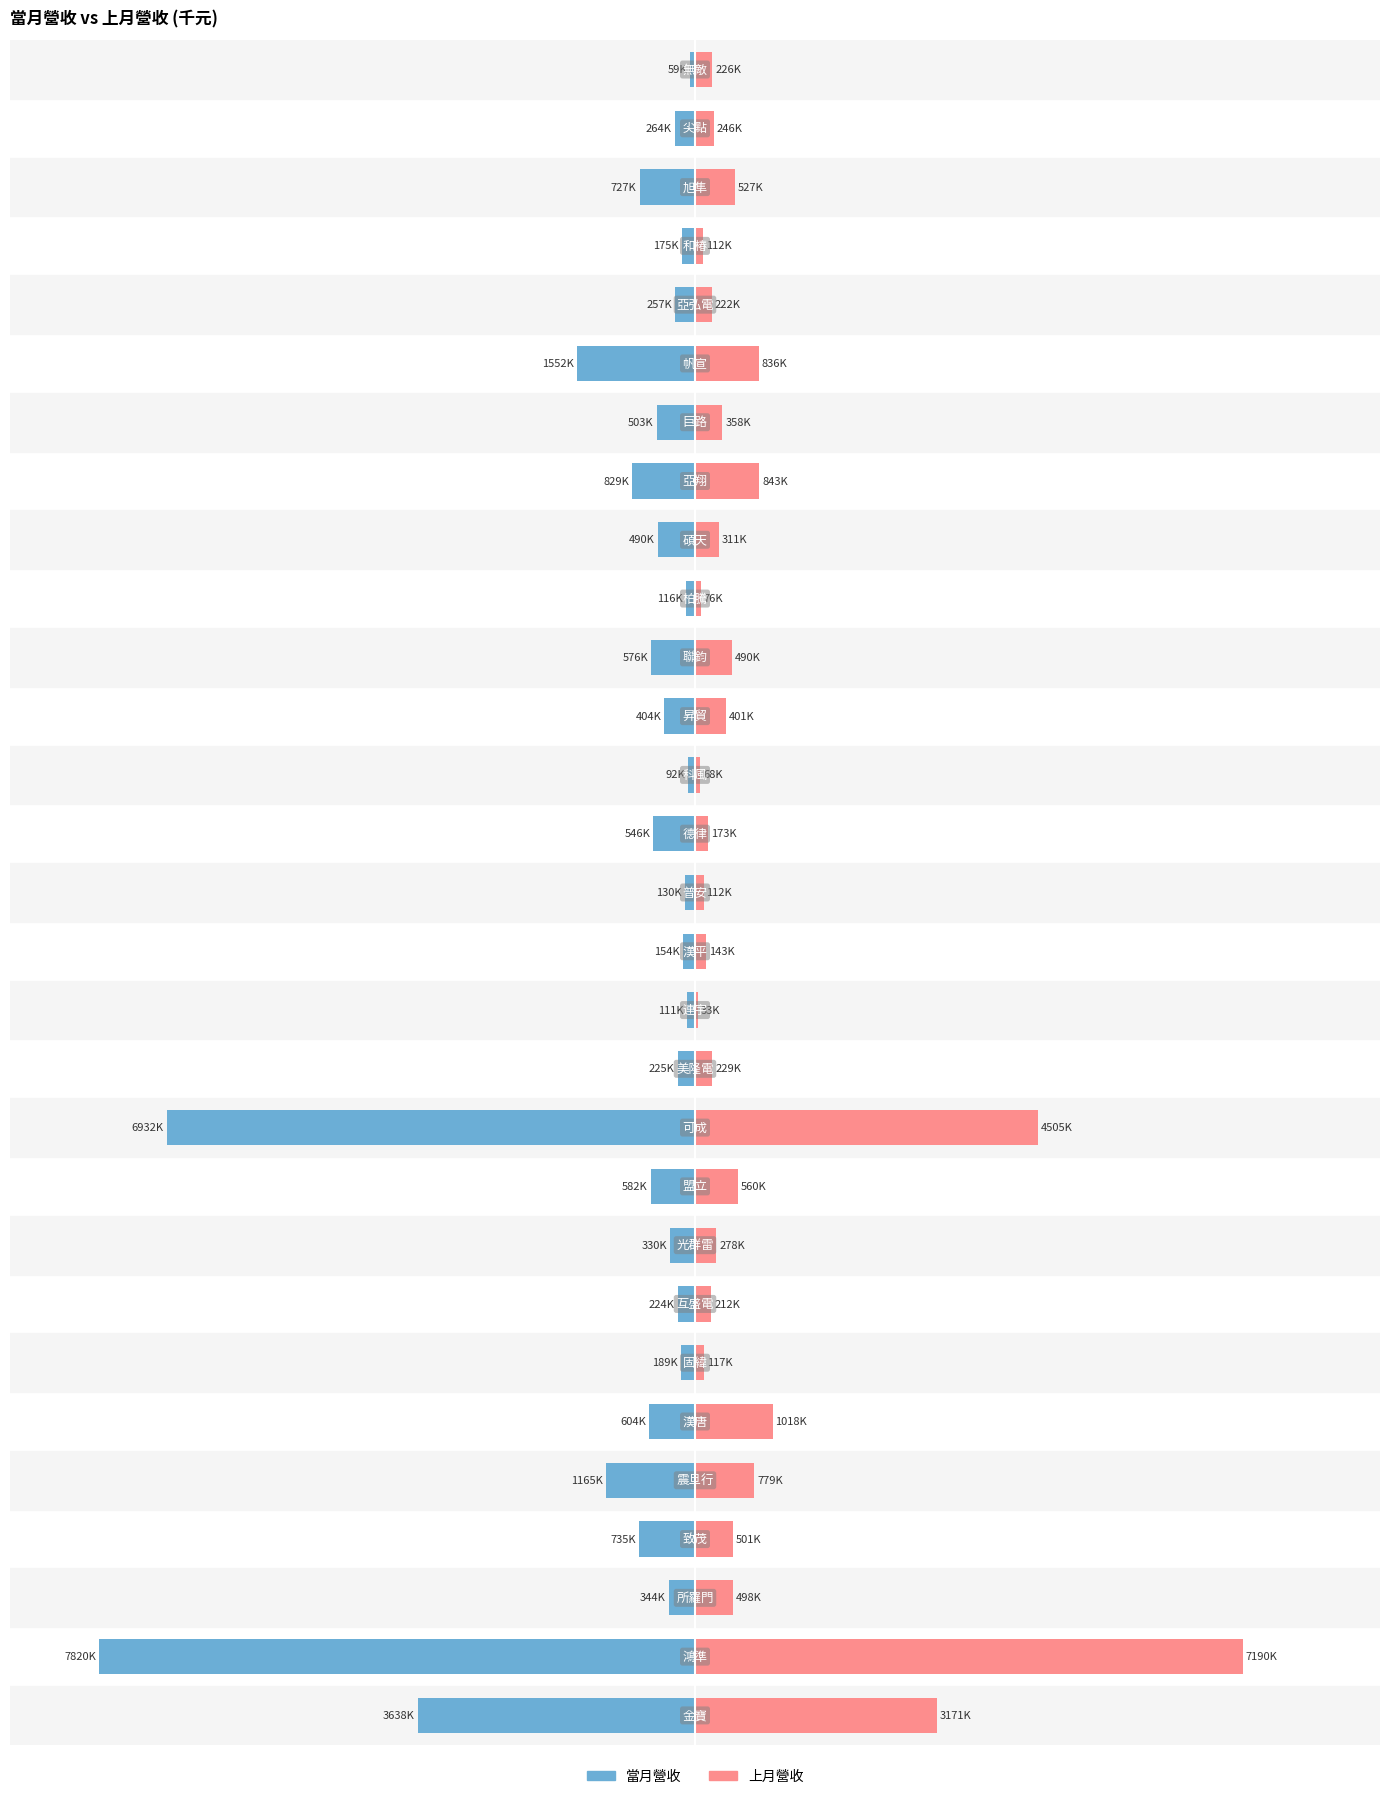

How many distinct data groups are displayed?

2